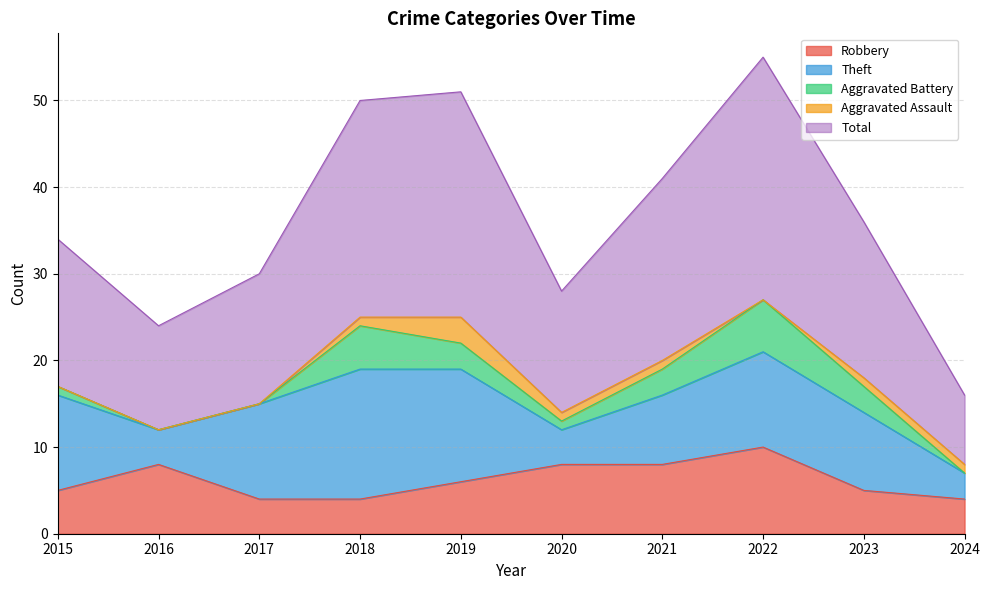

At which label is Aggravated Battery closest to 3?

2019